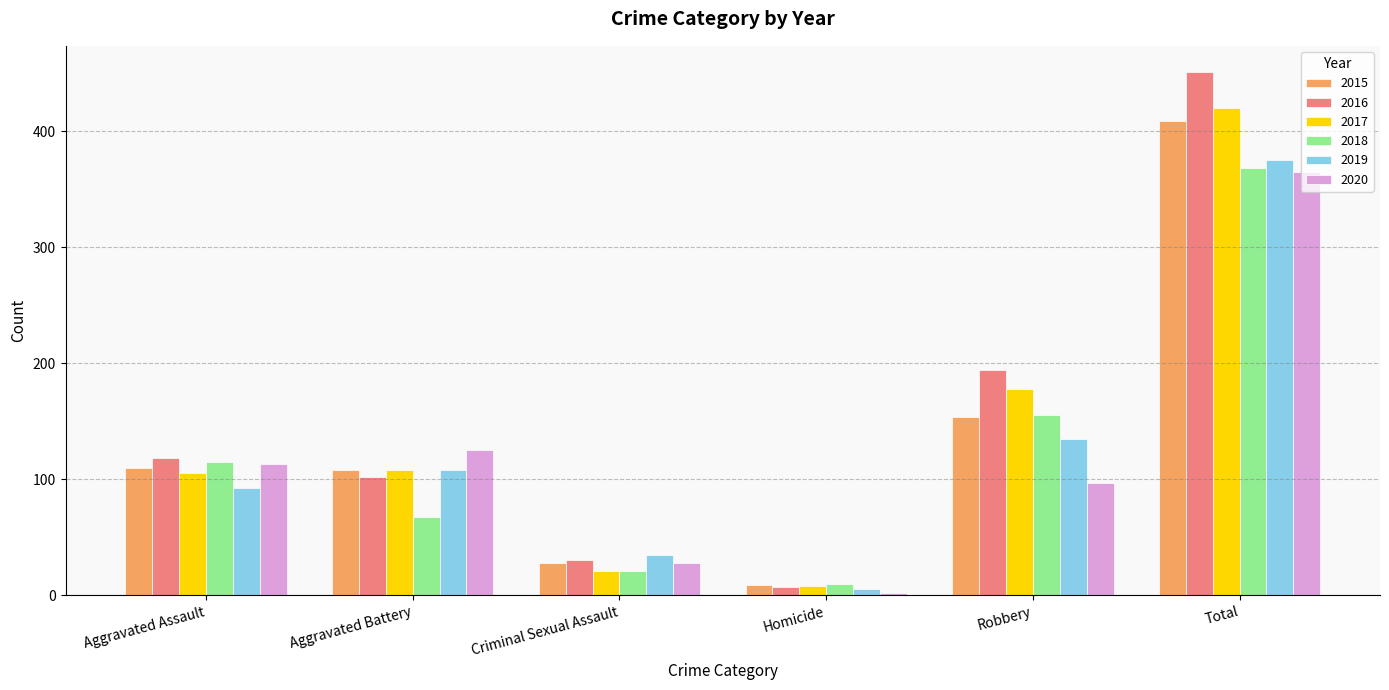

At which category is the sum across all series the highest?

Total